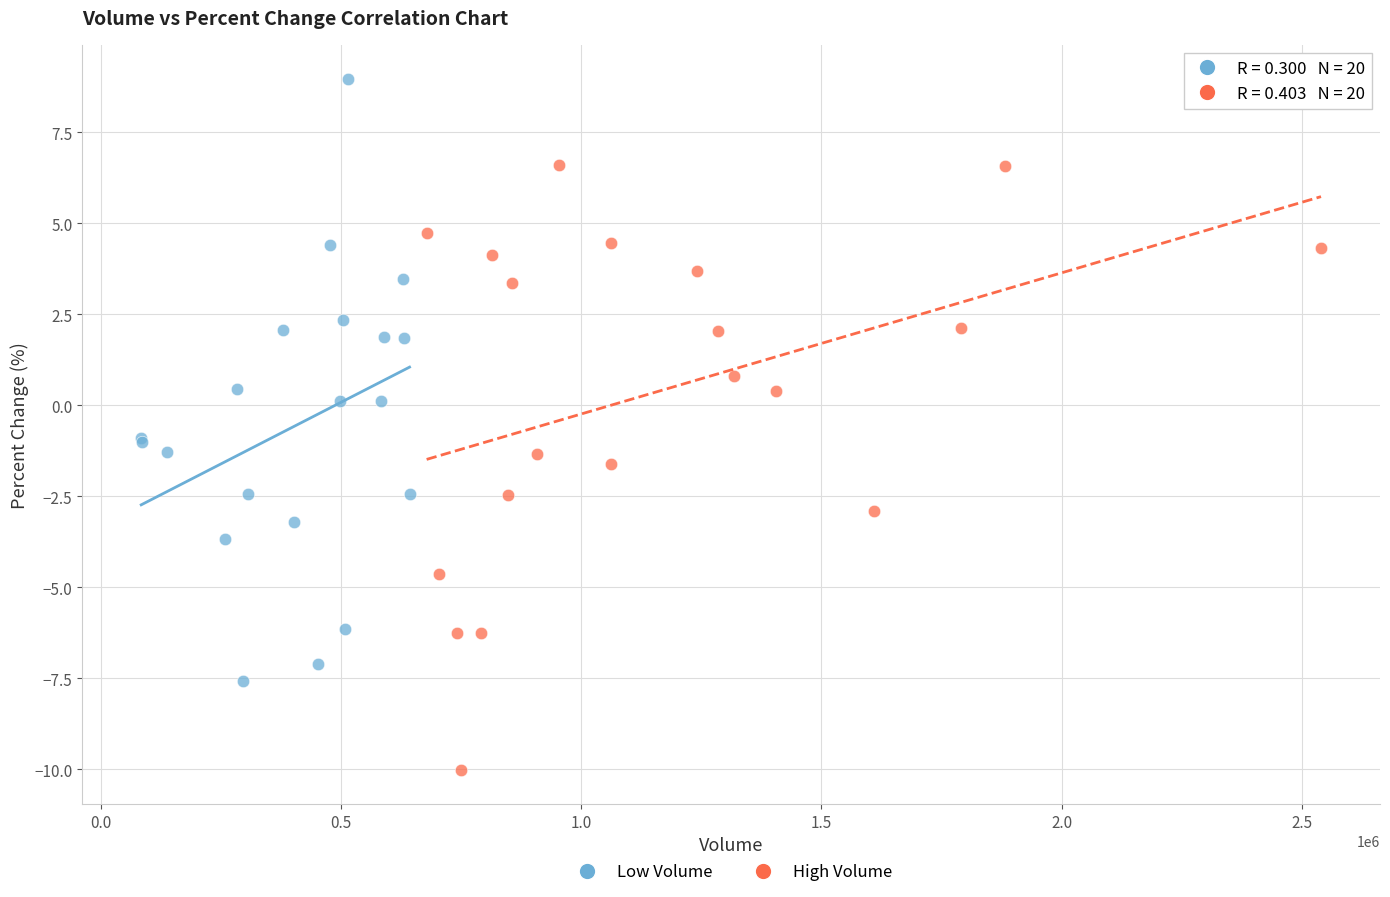

Which series reaches the minimum Y coordinate?

High Volume